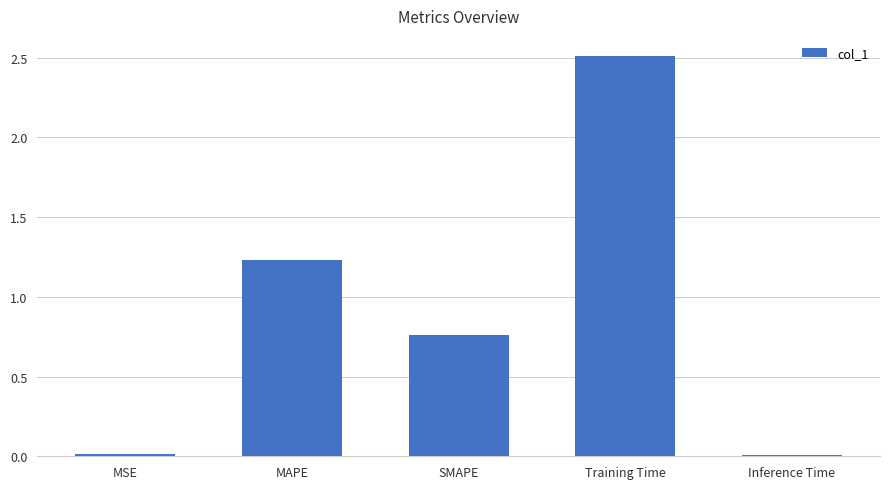

Does the chart contain stacked bars?

No